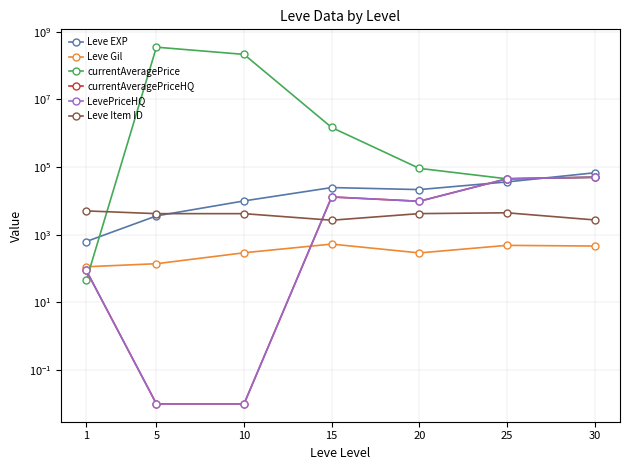

Reading left to right, what are all the values shown in this chart?

Leve EXP: 1=630.0	5=3600.0	10=9990.0	15=24790.0	20=21600.0	25=36390.0	30=67730.0
Leve Gil: 1=113.0	5=139.0	10=293.0	15=529.0	20=290.0	25=485.0	30=463.0
currentAveragePrice: 1=45.1	5=350001340.0	10=214002000.0	15=1478130.1	20=91498.1	25=44999.7	30=50000.0
currentAveragePriceHQ: 1=87.8	5=0.0	10=0.0	15=13079.2	20=9750.0	25=44999.7	30=50000.0
LevePriceHQ: 1=87.8	5=0.0	10=0.0	15=13079.2	20=9750.0	25=44999.7	30=50000.0
Leve Item ID: 1=5062.0	5=4197.0	10=4198.0	15=2685.0	20=4209.0	25=4450.0	30=2737.0